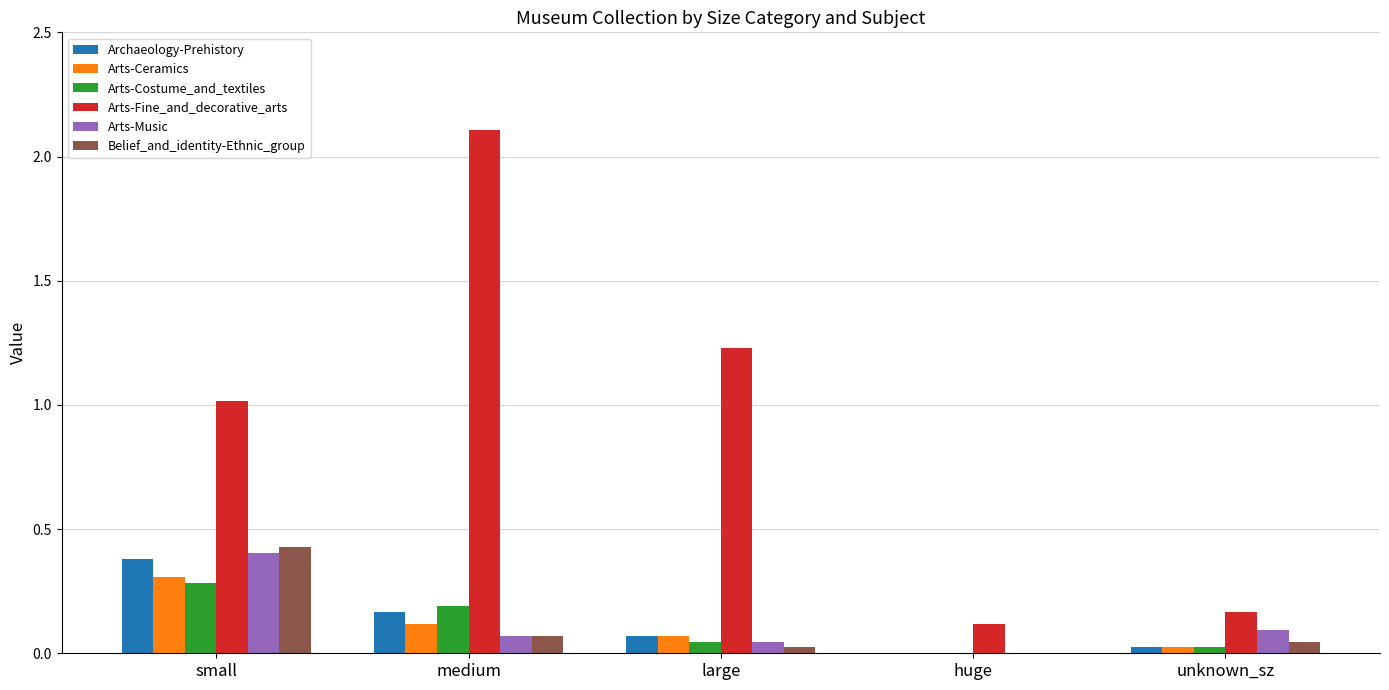

What is the highest value of the Arts-Fine_and_decorative_arts series?

2.1